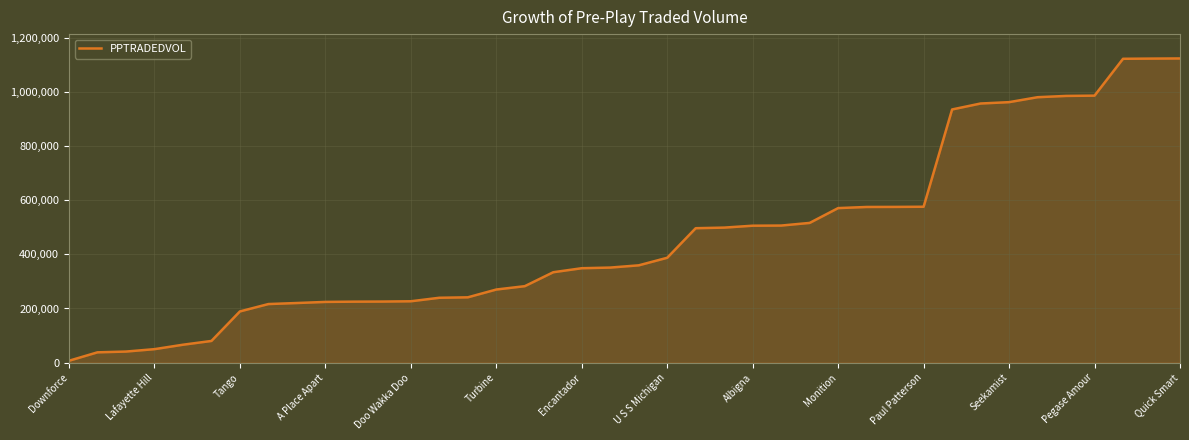

The chart shows a value of 570701.8 at Monition. True or false?

True